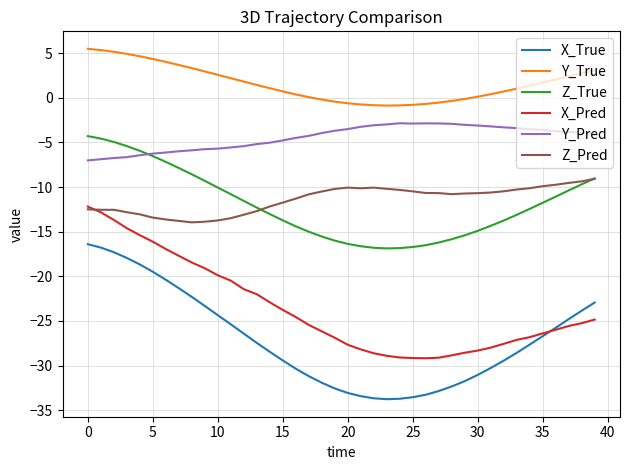

What is the smallest value displayed?

-33.8